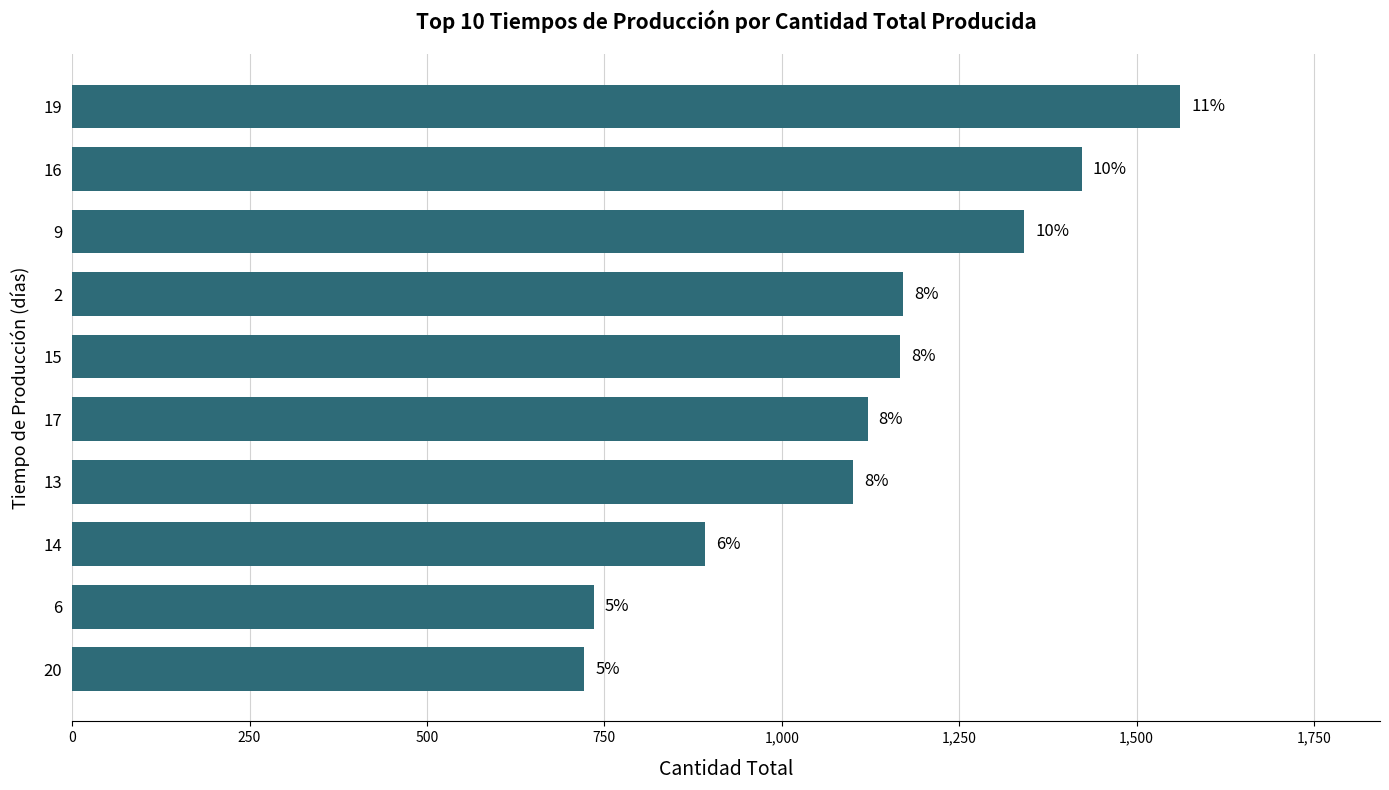

What is the greatest value displayed?

1562